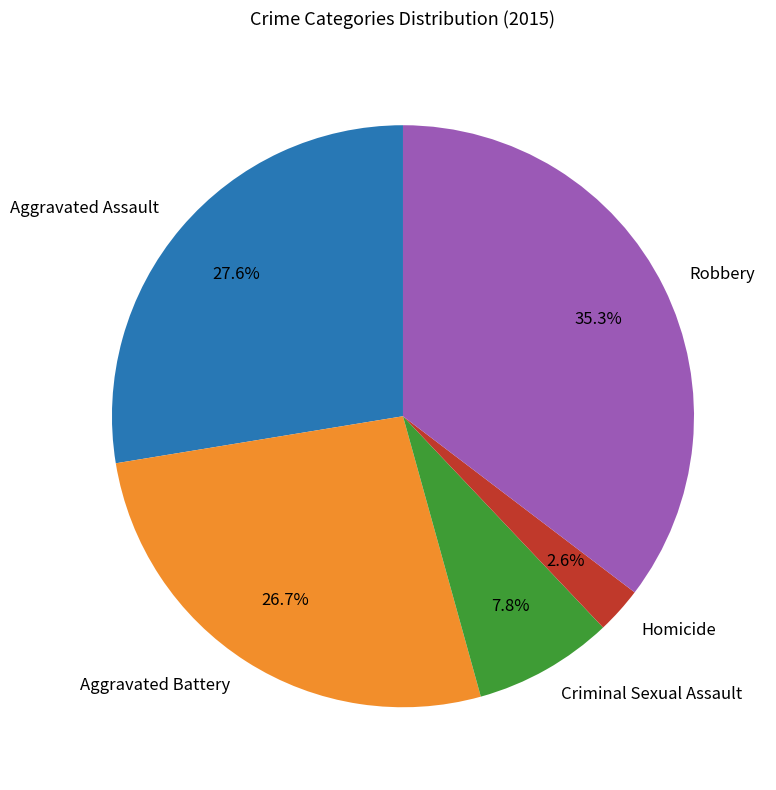

True or false: Homicide accounts for 9% of the total.

False